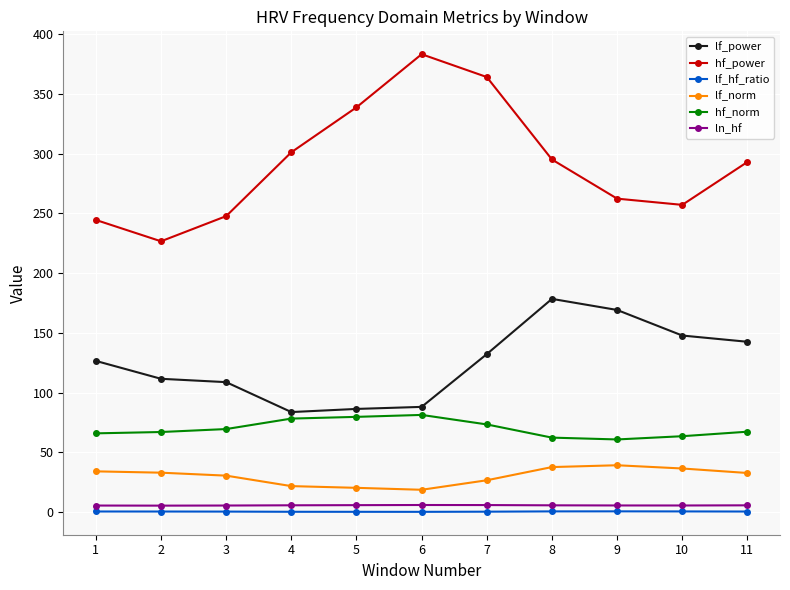

Is it true that hf_power equals 562.9 at 7?

False